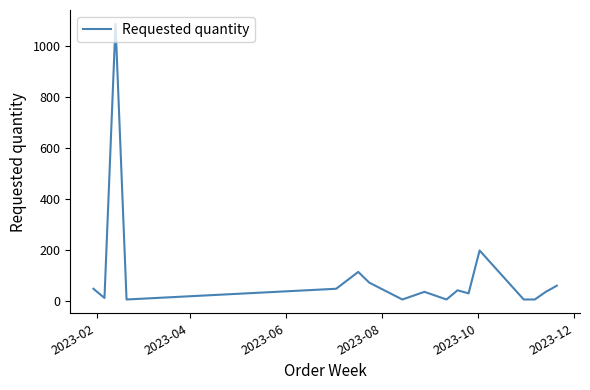

What is the maximum value shown in the chart?

1086